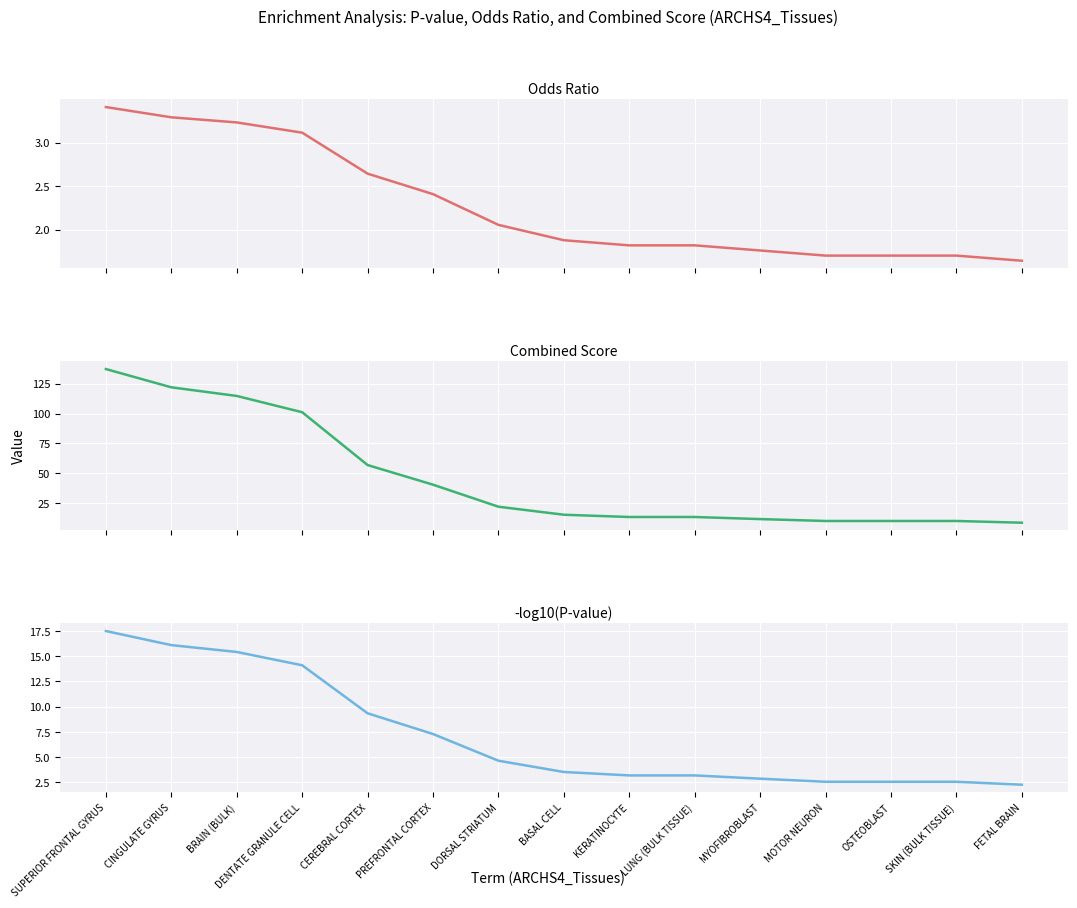

Does the chart display data point markers on the line(s)?

No